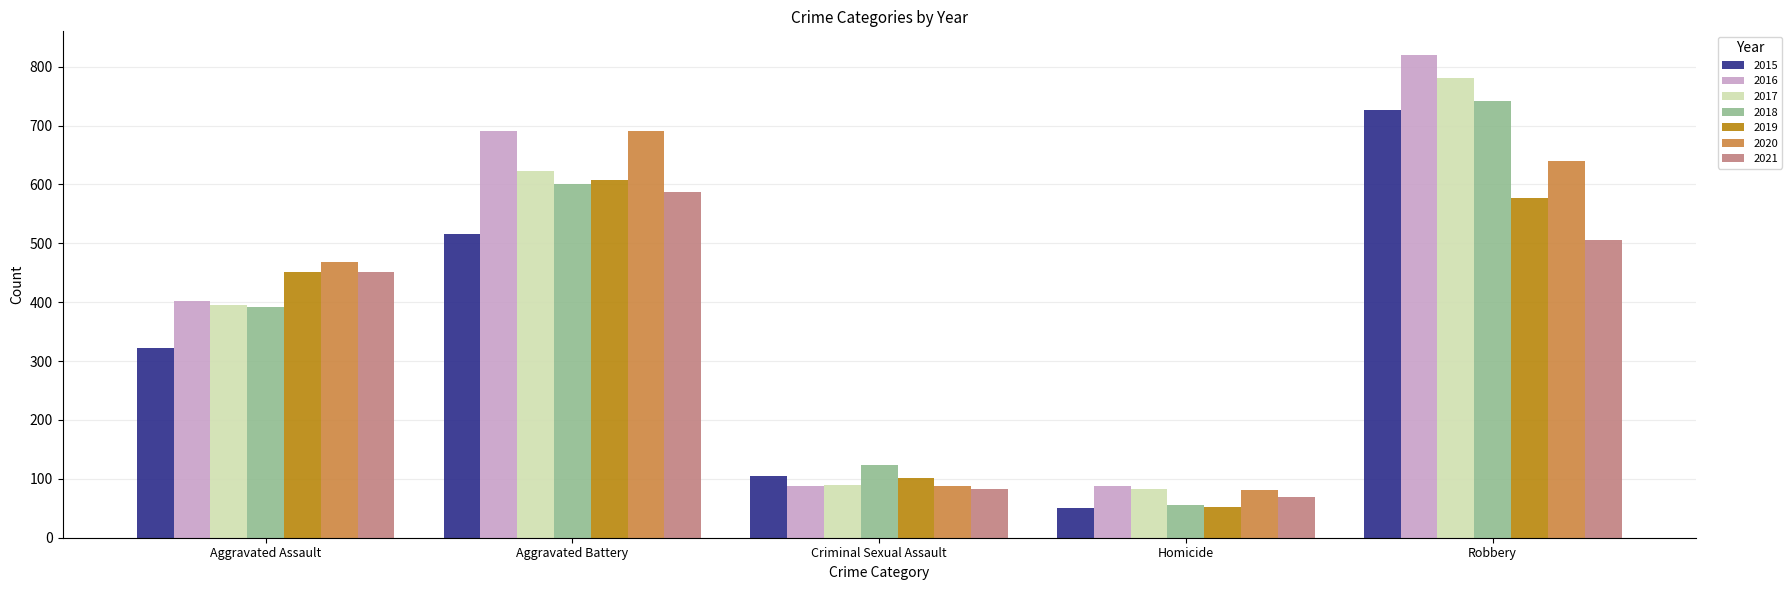

What is the total value across all series at Robbery?

4788